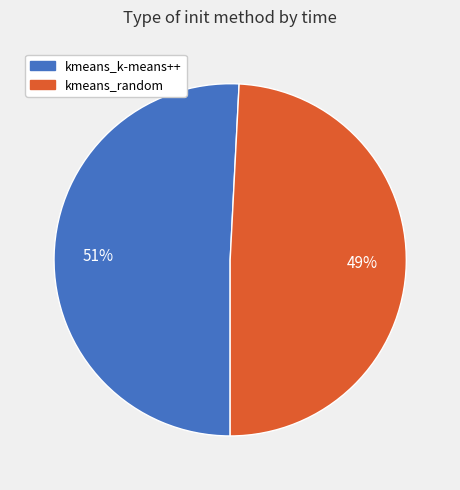

Which slice represents more than half of the pie?

kmeans_k-means++